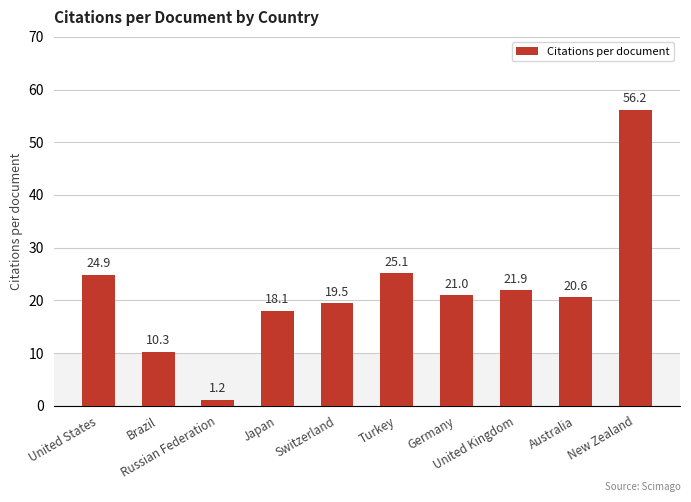

What is the value of the 9th bar from the left?

20.6